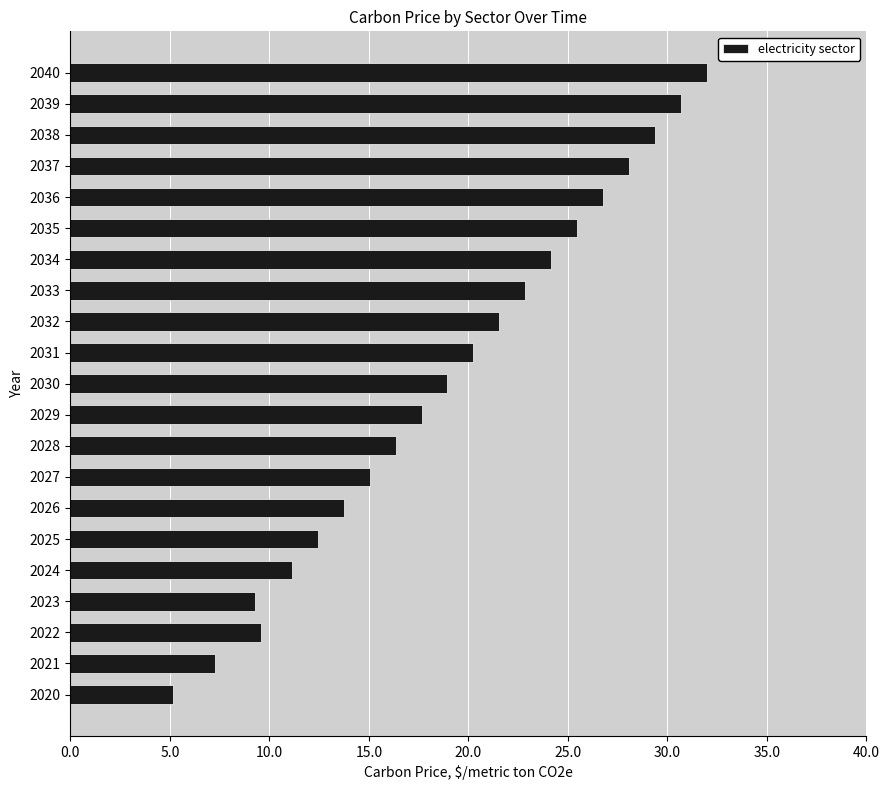

How many bars are there in total?

21